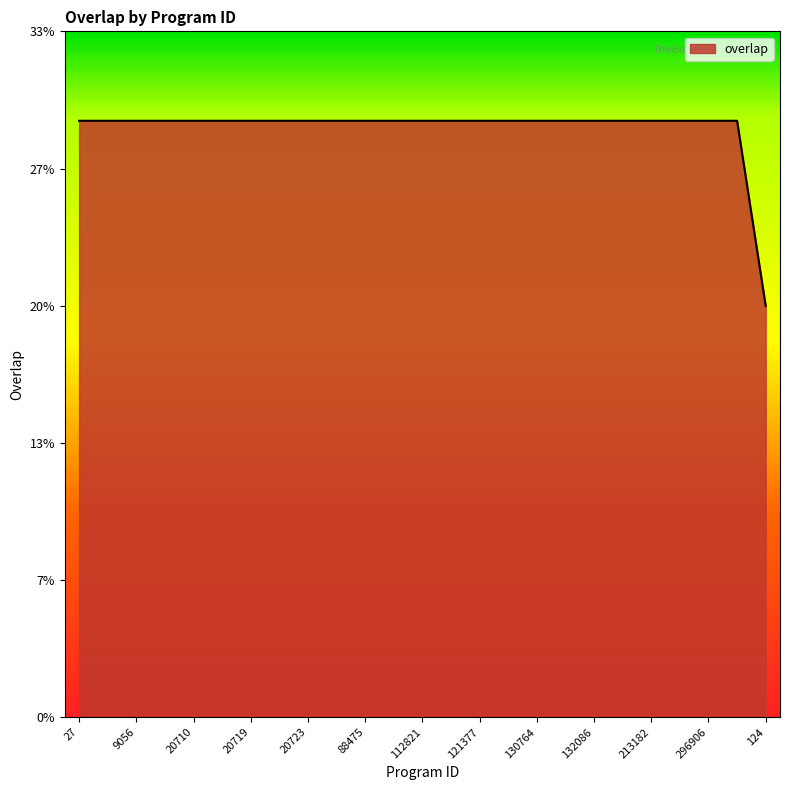

Where is the data nearest to the value 24?

124